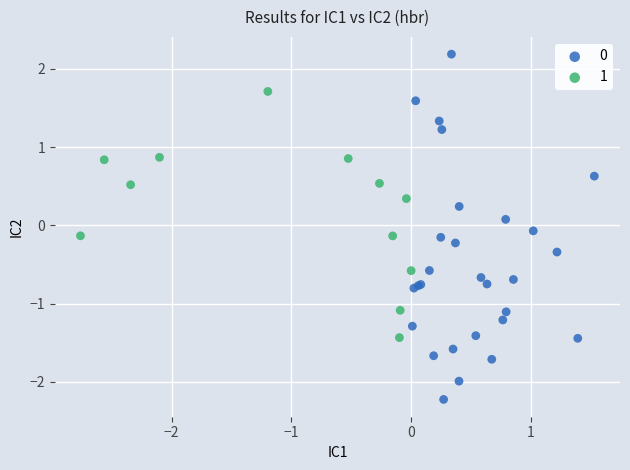

Which series contains the highest Y value?

0